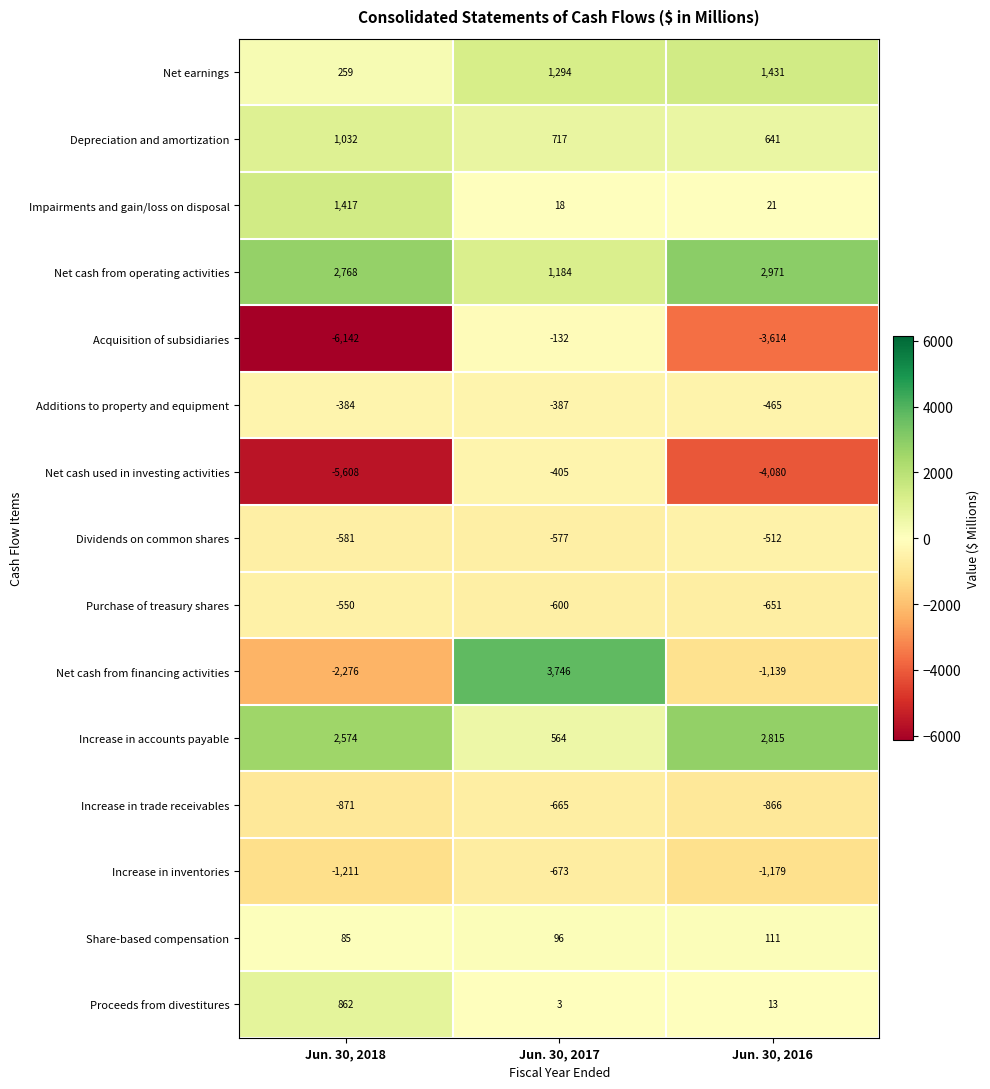

How many data points does each series have?

3